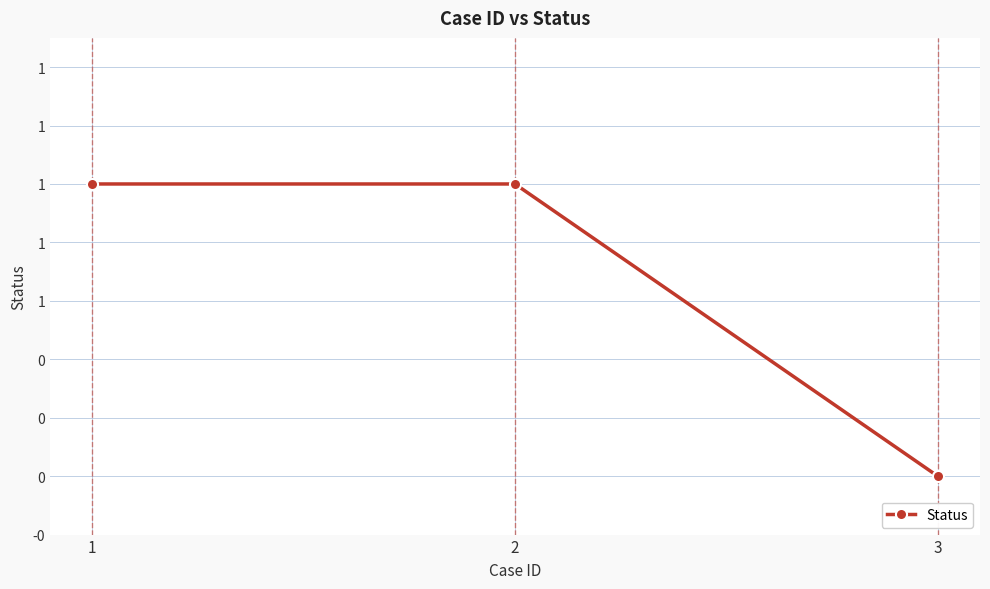

Between 3 and 2, which is larger?

2